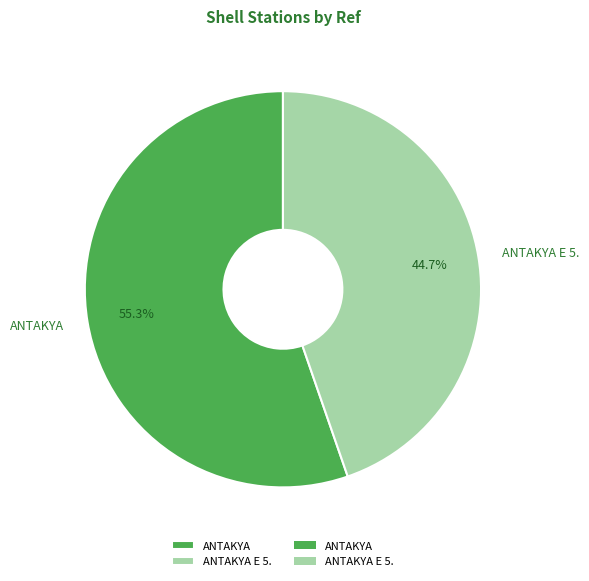

Is it true that ANTAKYA E 5. is 33% of the pie?

False